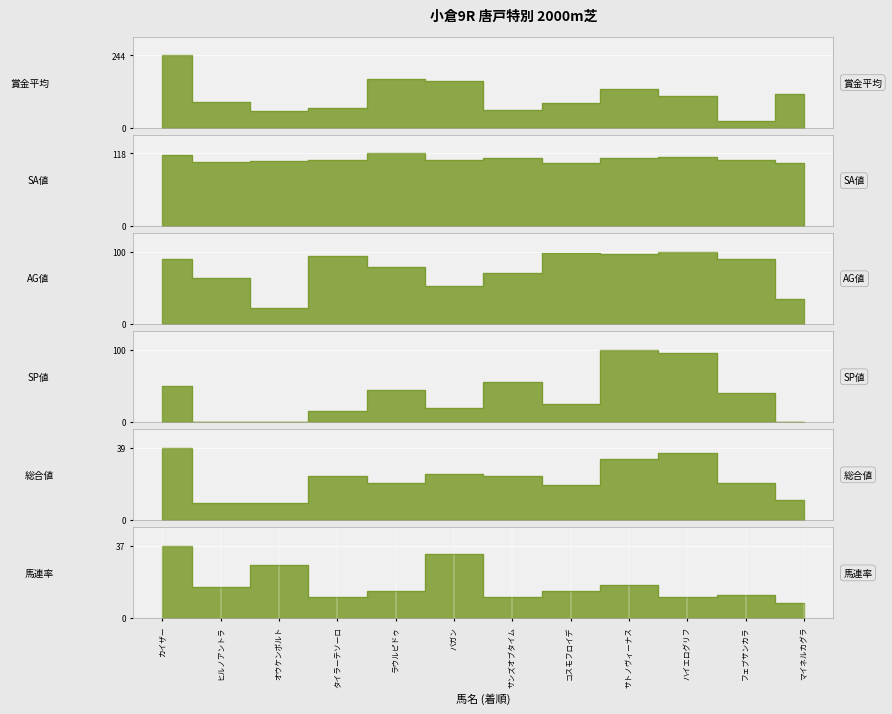

What is the sum of all SP値 values?

445